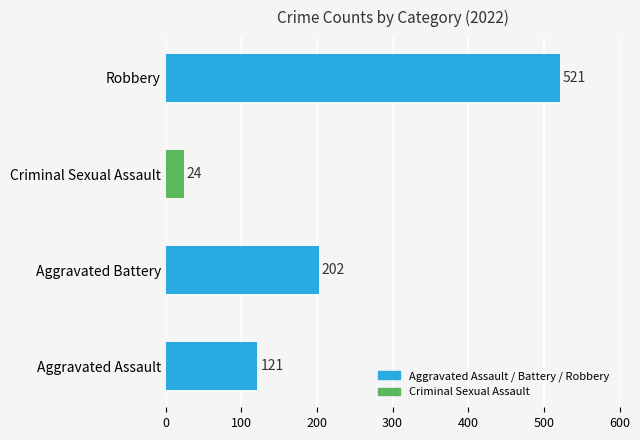

What is the change in value from Aggravated Assault to Aggravated Battery?

+81